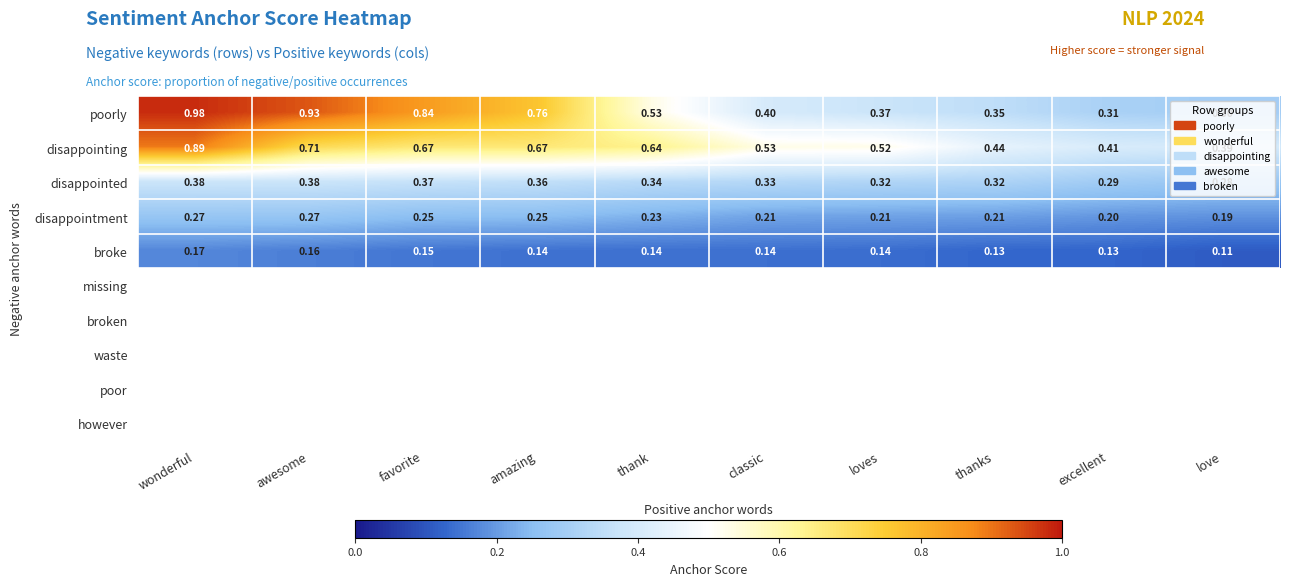

Which series has the largest range (max minus min)?

poorly